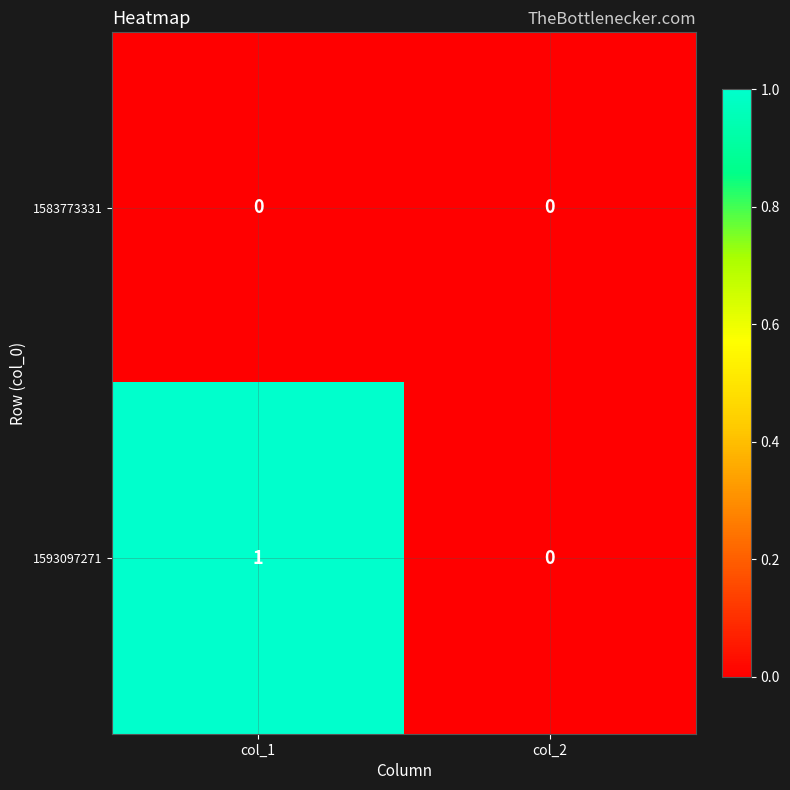

At which category is the sum across all series the highest?

col_1